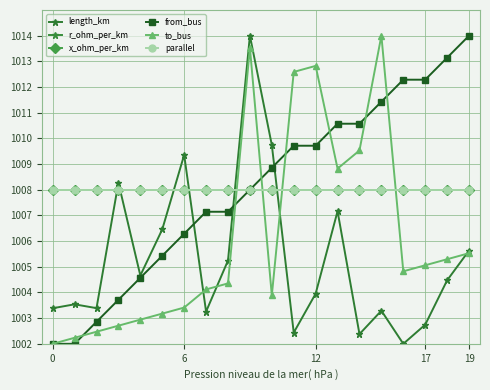

What is the label of the 10th point from the right?

10